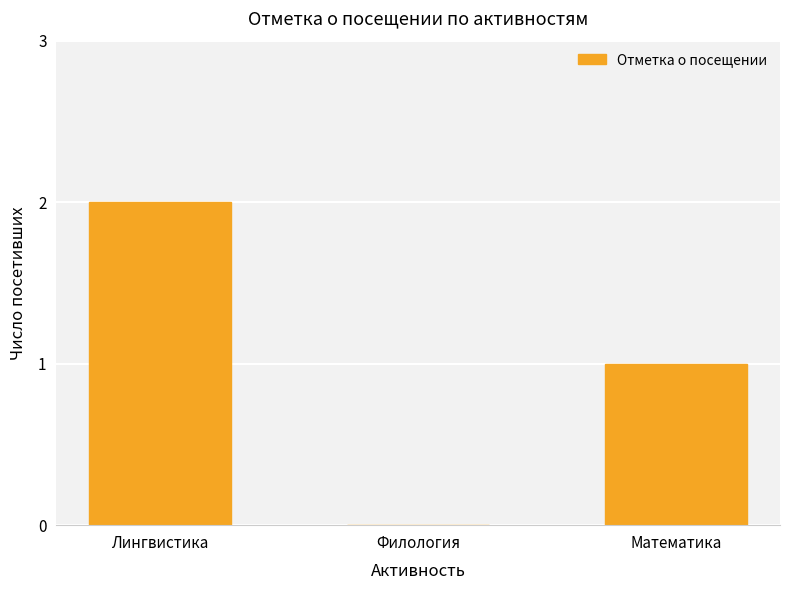

What is the greatest value displayed?

2